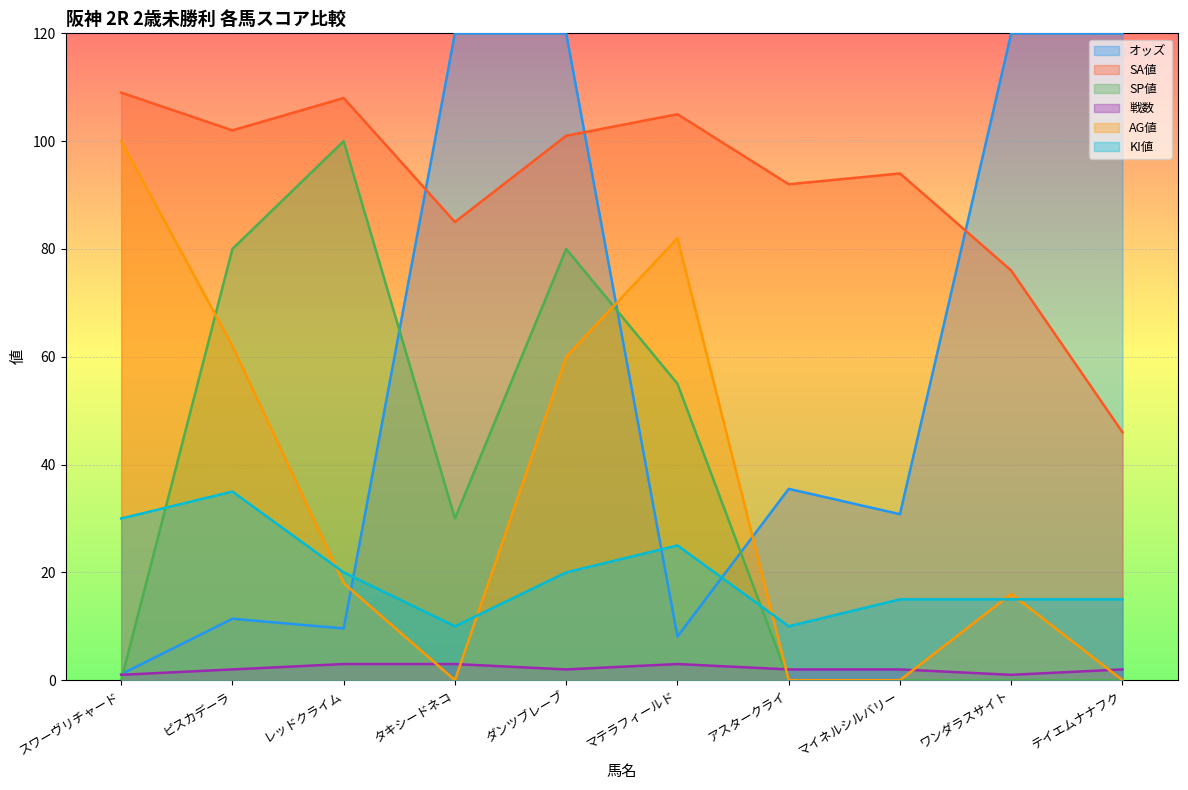

Between タキシードネコ and マテラフィールド, which series saw the biggest shift?

オッズ